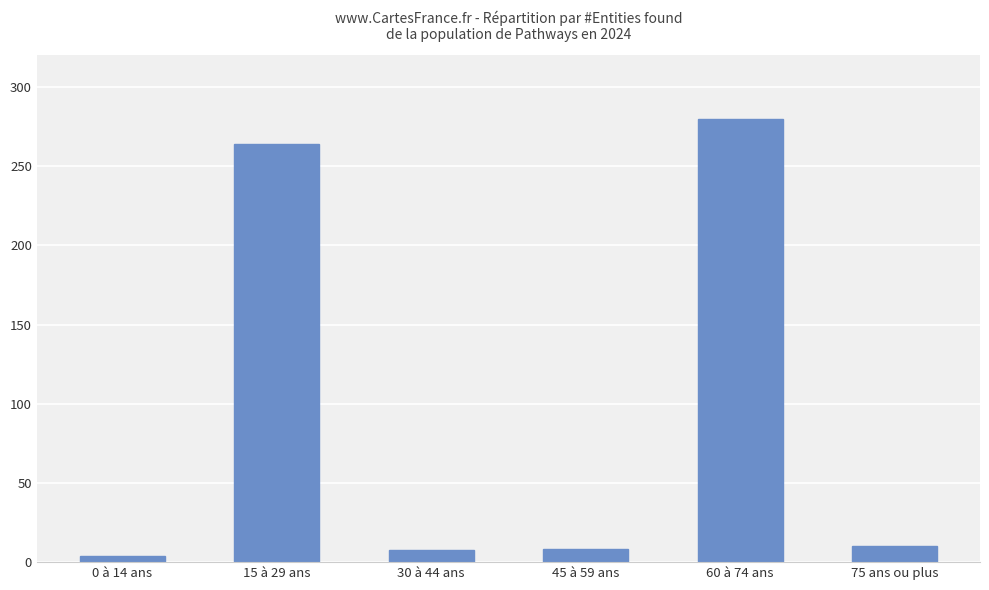

How many bars are there in total?

6